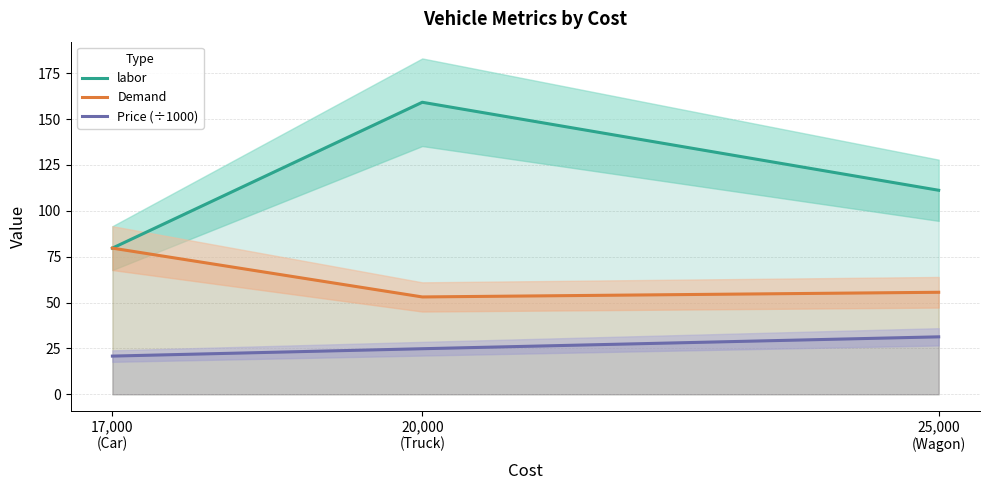

How many values in the Demand series exceed 55?

2